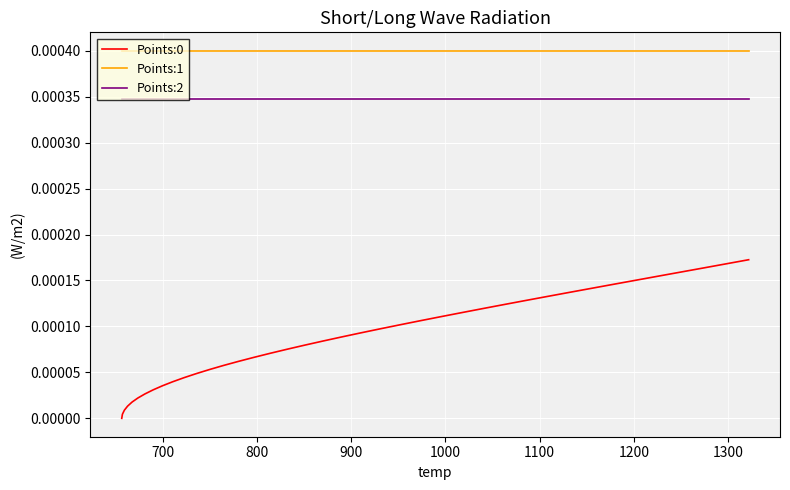

True or false: Points:1 and Points:0 intersect in this chart.

False